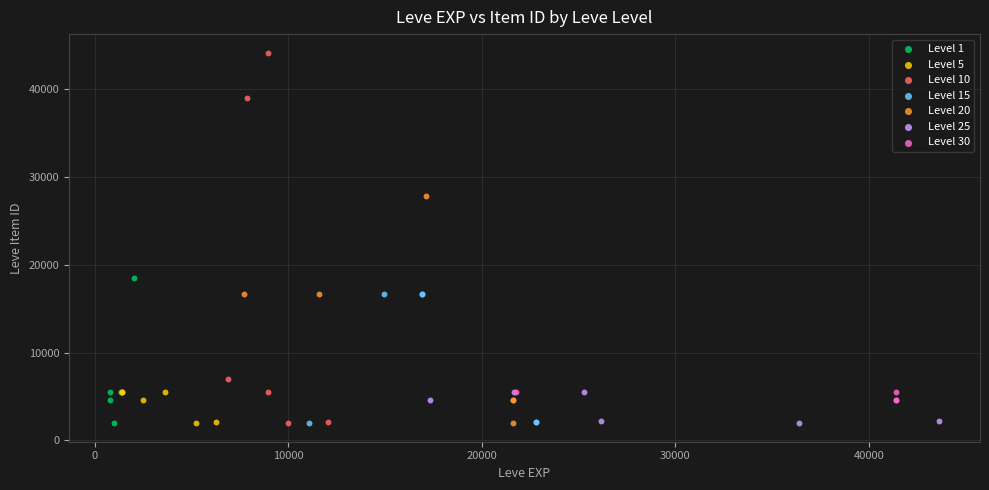

Which series has the widest spread of Y values?

Level 10